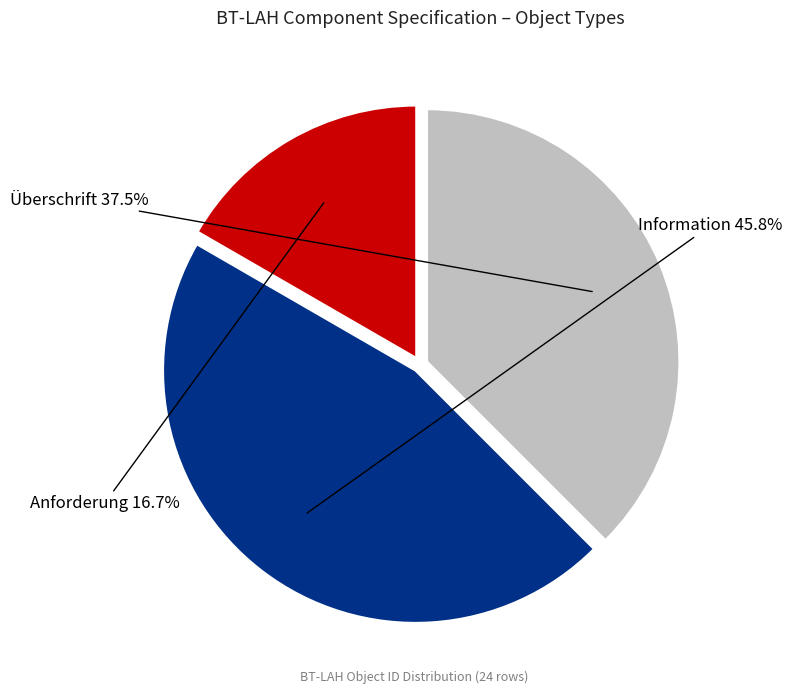

Does any single category account for the majority?

No